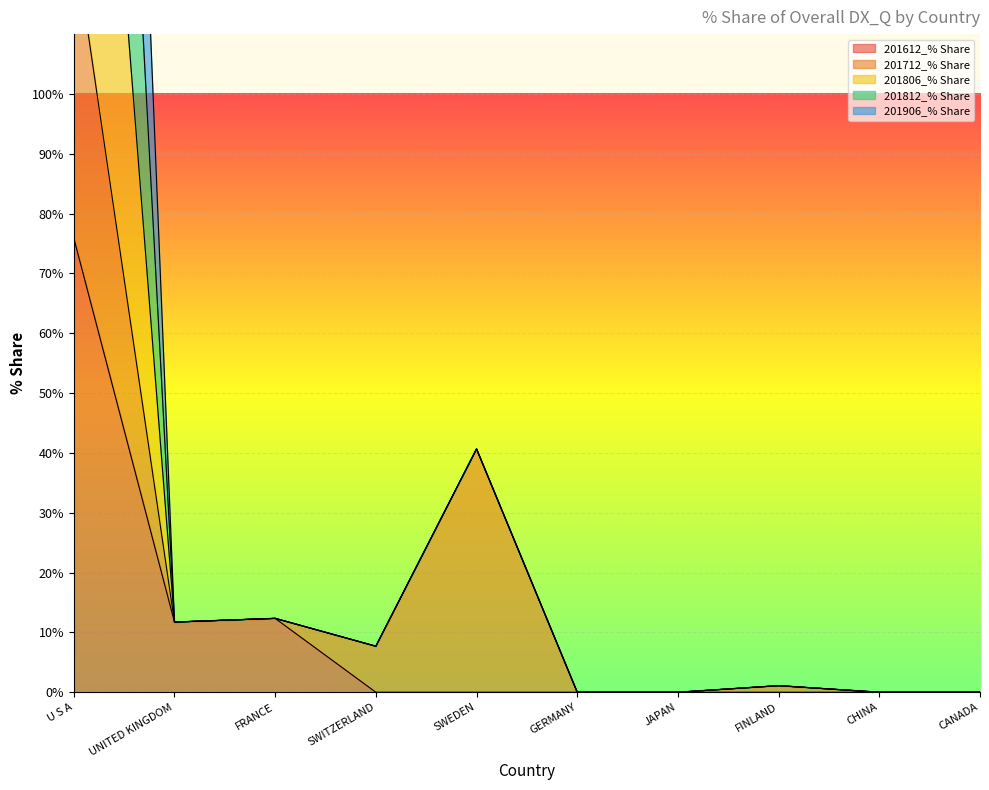

True or false: 201906_% Share and 201806_% Share intersect in this chart.

False